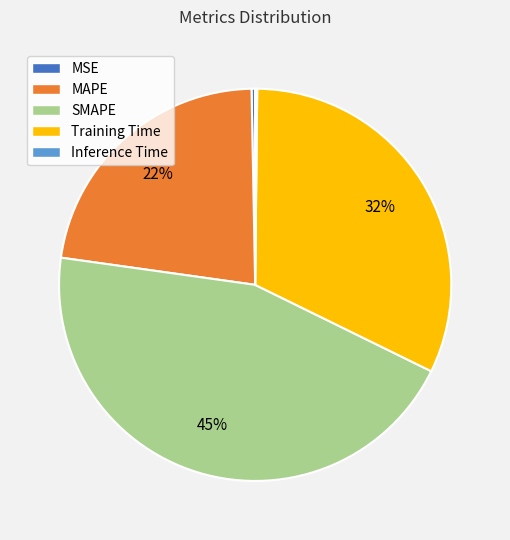

Which has a higher value, SMAPE or Training Time?

SMAPE